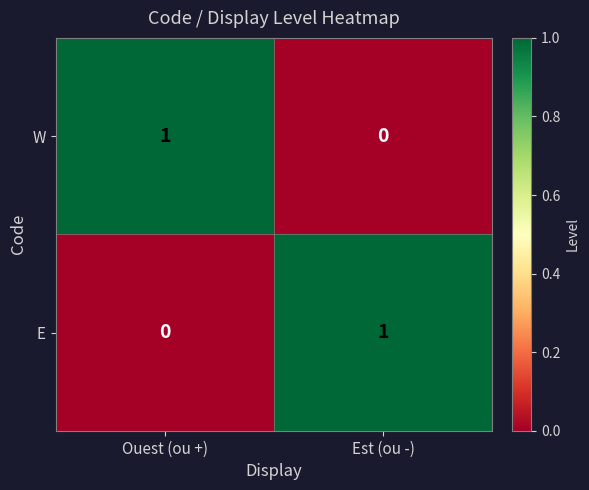

True or false: W has a value of 1 at Ouest (ou +).

True